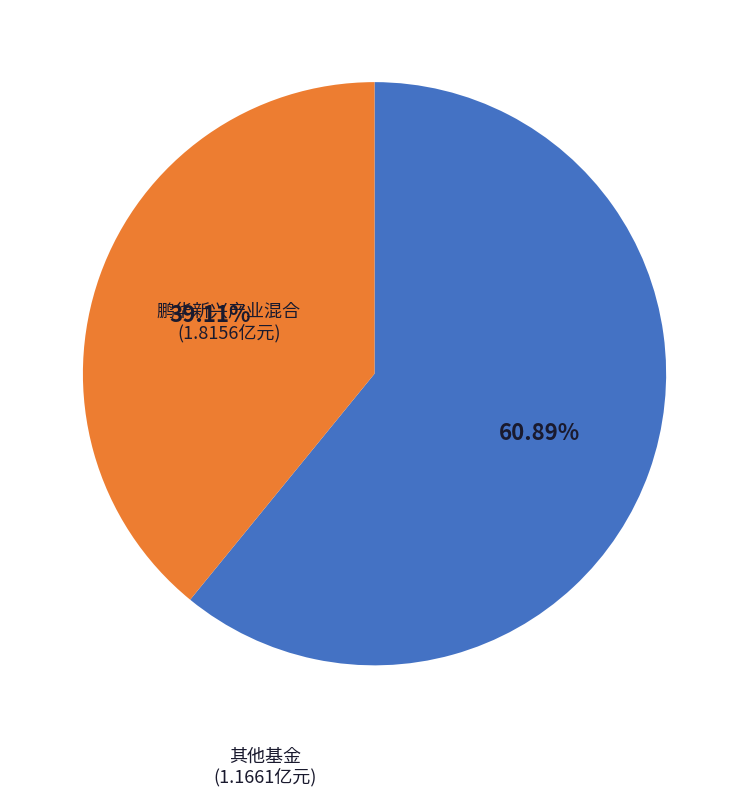

Is there a majority slice in this chart?

Yes